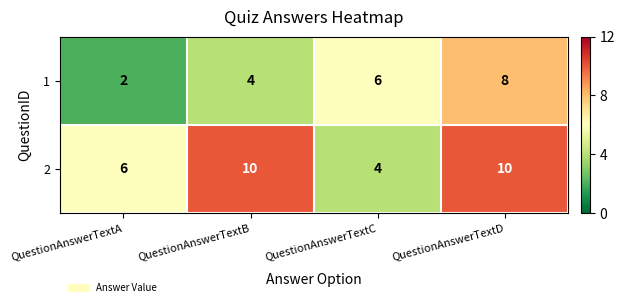

Where is 2 nearest to the value 7?

QuestionAnswerTextA